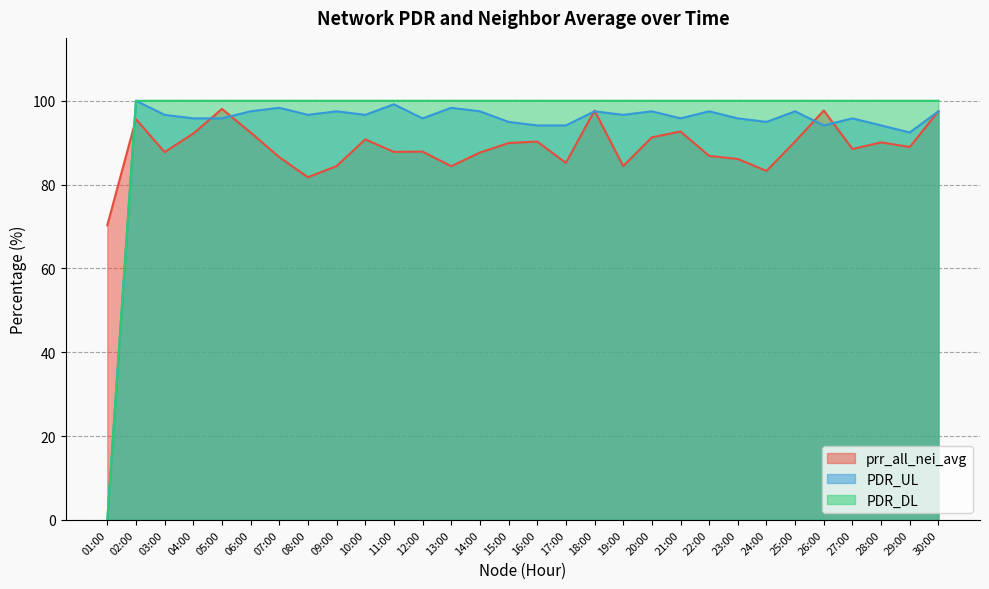

What is the total value across all series at 15:00?

284.9